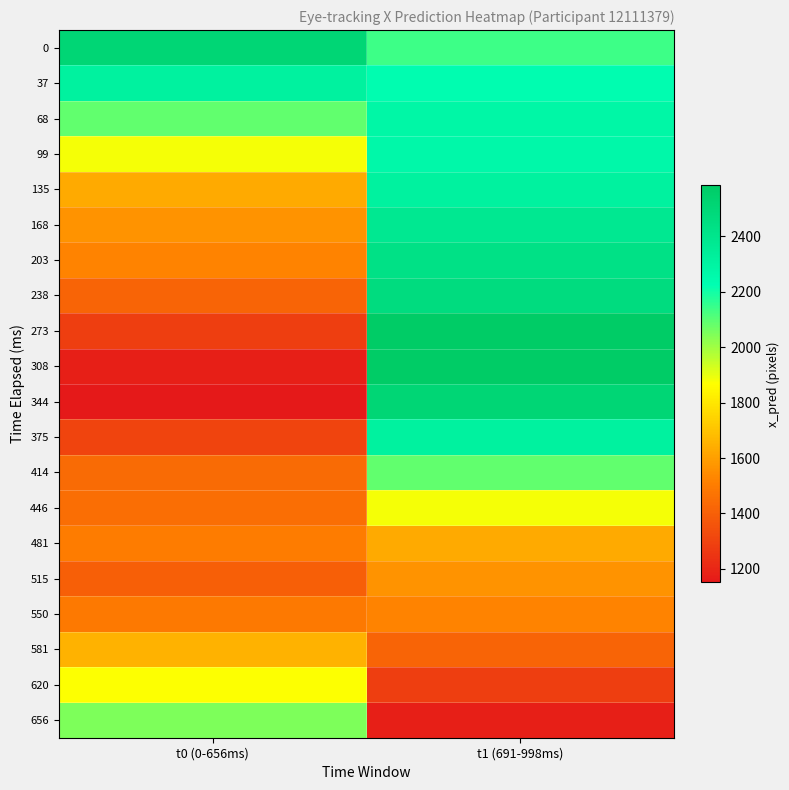

Reading left to right, what are all the values shown in this chart?

0: t0 (0-656ms)=2505.6	t1 (691-998ms)=2140.7
37: t0 (0-656ms)=2312.2	t1 (691-998ms)=2230.6
68: t0 (0-656ms)=2090.3	t1 (691-998ms)=2279.0
99: t0 (0-656ms)=1878.9	t1 (691-998ms)=2265.4
135: t0 (0-656ms)=1627.6	t1 (691-998ms)=2314.0
168: t0 (0-656ms)=1567.4	t1 (691-998ms)=2380.8
203: t0 (0-656ms)=1524.3	t1 (691-998ms)=2427.7
238: t0 (0-656ms)=1416.0	t1 (691-998ms)=2462.2
273: t0 (0-656ms)=1284.1	t1 (691-998ms)=2577.2
308: t0 (0-656ms)=1178.7	t1 (691-998ms)=2582.5
344: t0 (0-656ms)=1151.6	t1 (691-998ms)=2505.6
375: t0 (0-656ms)=1308.0	t1 (691-998ms)=2312.2
414: t0 (0-656ms)=1440.9	t1 (691-998ms)=2090.3
446: t0 (0-656ms)=1449.3	t1 (691-998ms)=1878.9
481: t0 (0-656ms)=1503.7	t1 (691-998ms)=1627.6
515: t0 (0-656ms)=1402.5	t1 (691-998ms)=1567.4
550: t0 (0-656ms)=1491.2	t1 (691-998ms)=1524.3
581: t0 (0-656ms)=1650.9	t1 (691-998ms)=1416.0
620: t0 (0-656ms)=1870.5	t1 (691-998ms)=1284.1
656: t0 (0-656ms)=2049.8	t1 (691-998ms)=1178.7